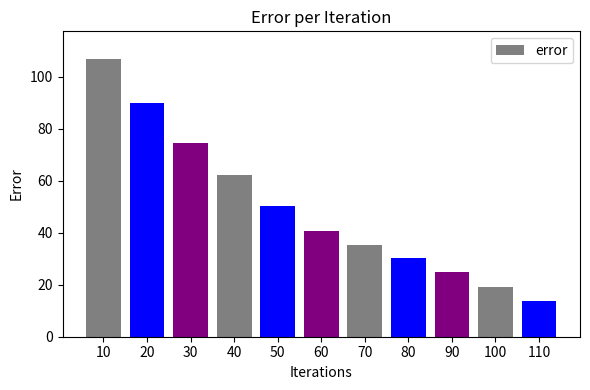

What is the difference between the values at 110 and 50?

36.4